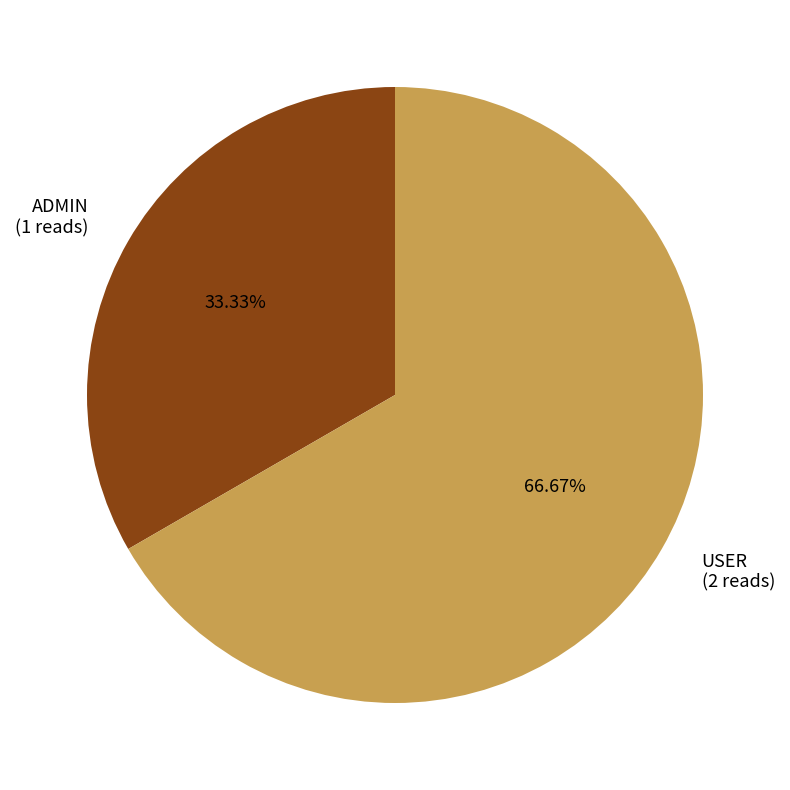

Approximately how many times larger is the value at ADMIN (1 reads) compared to USER (2 reads)?

0.5